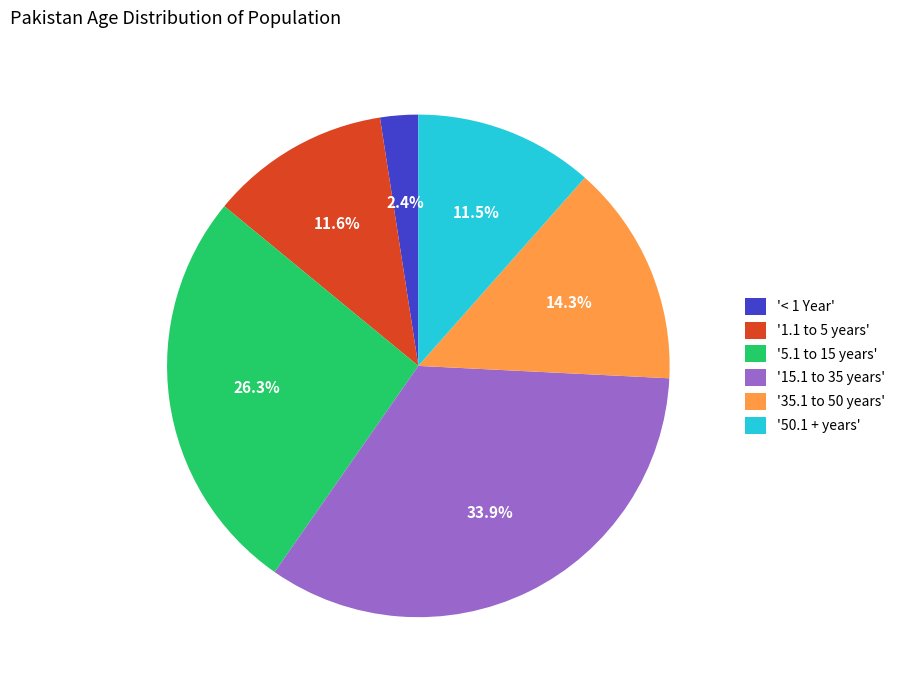

What is the total percentage of '1.1 to 5 years' and '35.1 to 50 years'?

25.9%